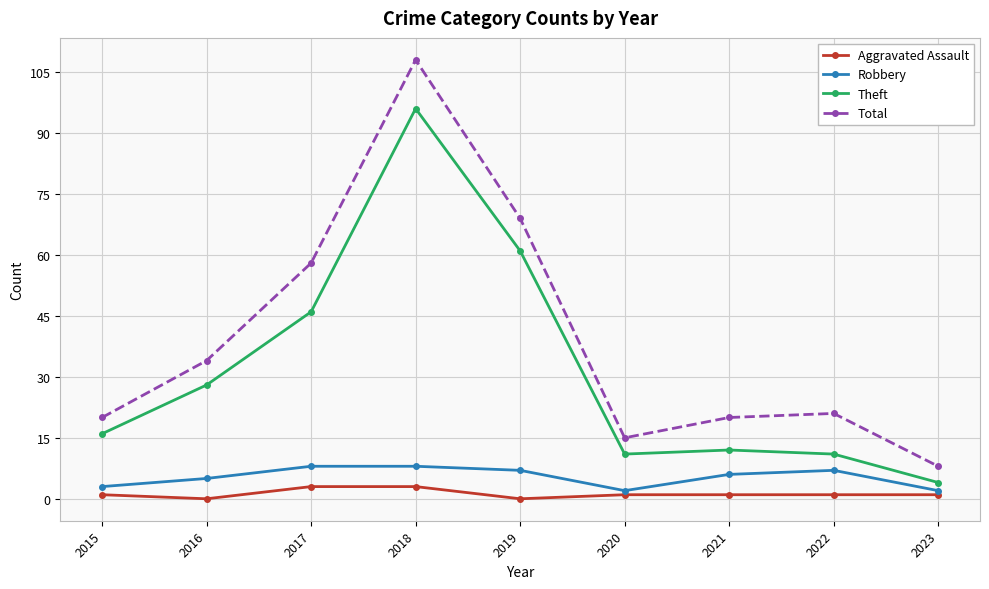

What are all the series names shown in the legend?

Aggravated Assault, Robbery, Theft, Total